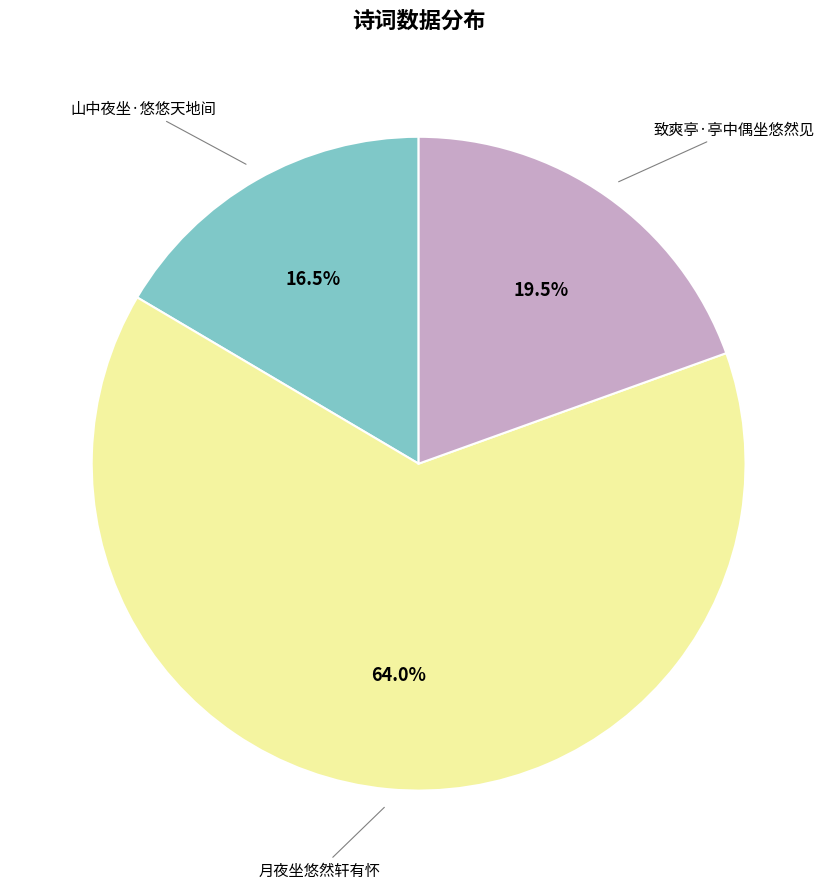

Is there a majority slice in this chart?

Yes